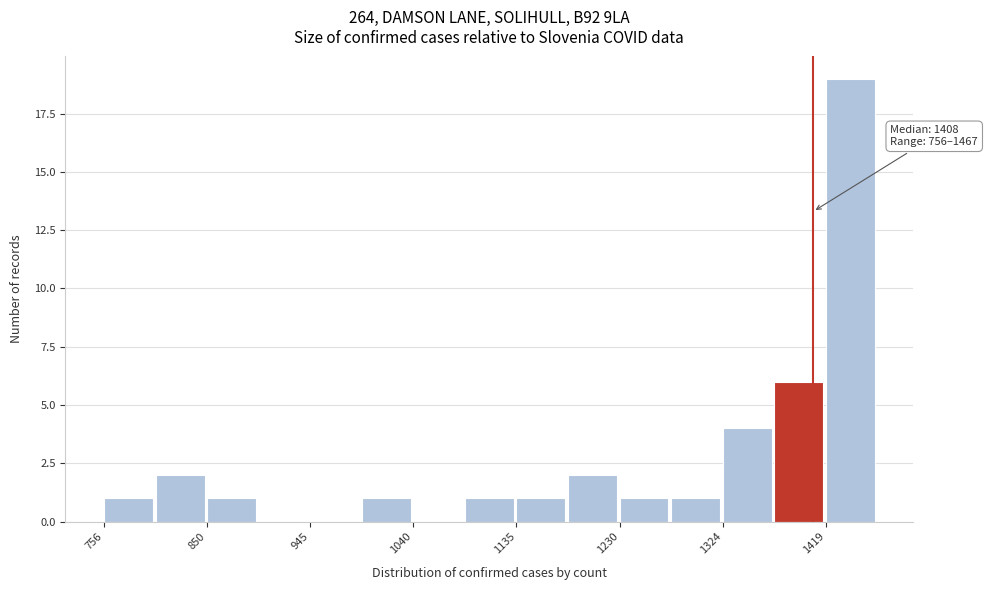

Which range on the x-axis has the tallest bar?

1420 to 1470